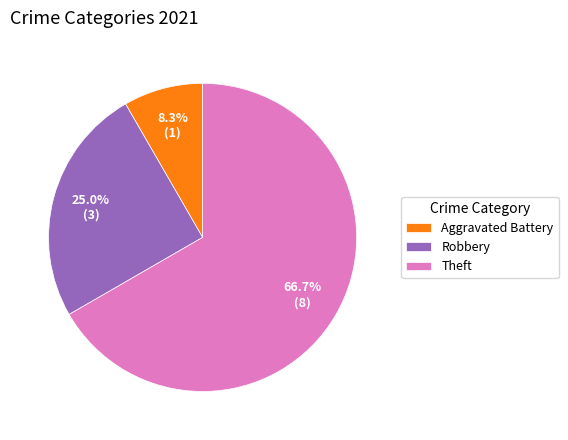

Is it true that Aggravated Battery is 1% of the pie?

False